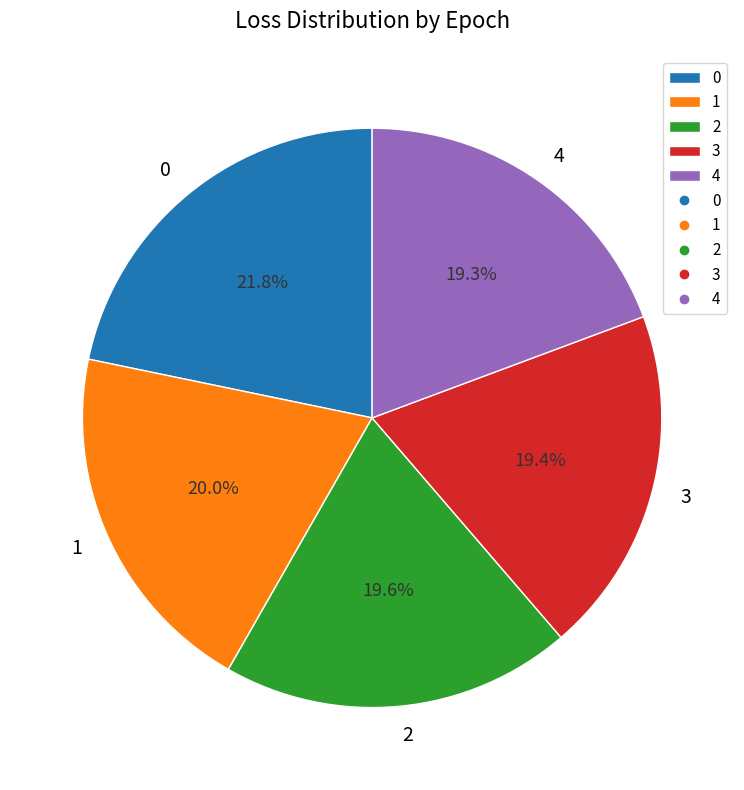

To the nearest percent, what is the average slice percentage?

20%